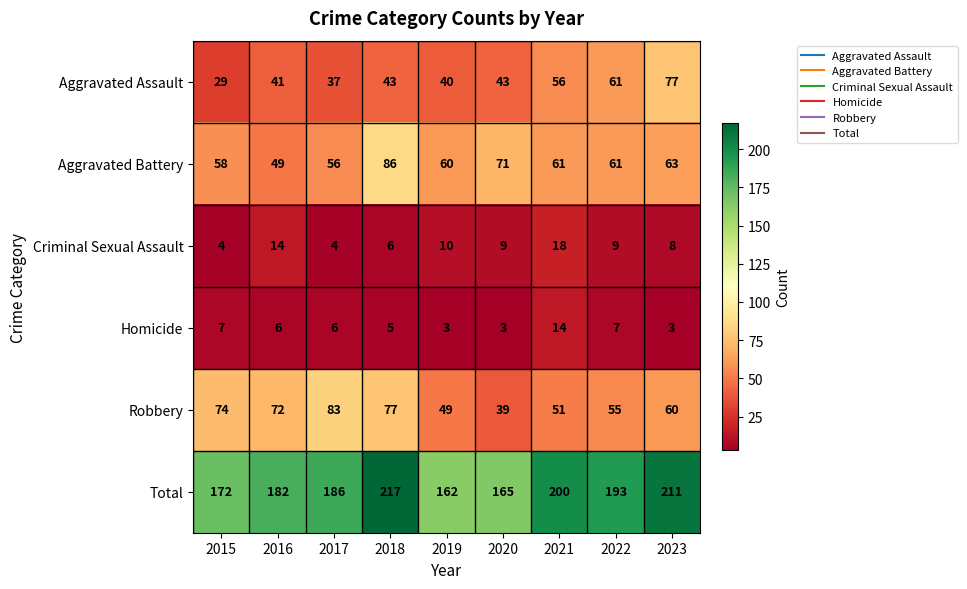

The value of Robbery at 2017 is 83. True or false?

True